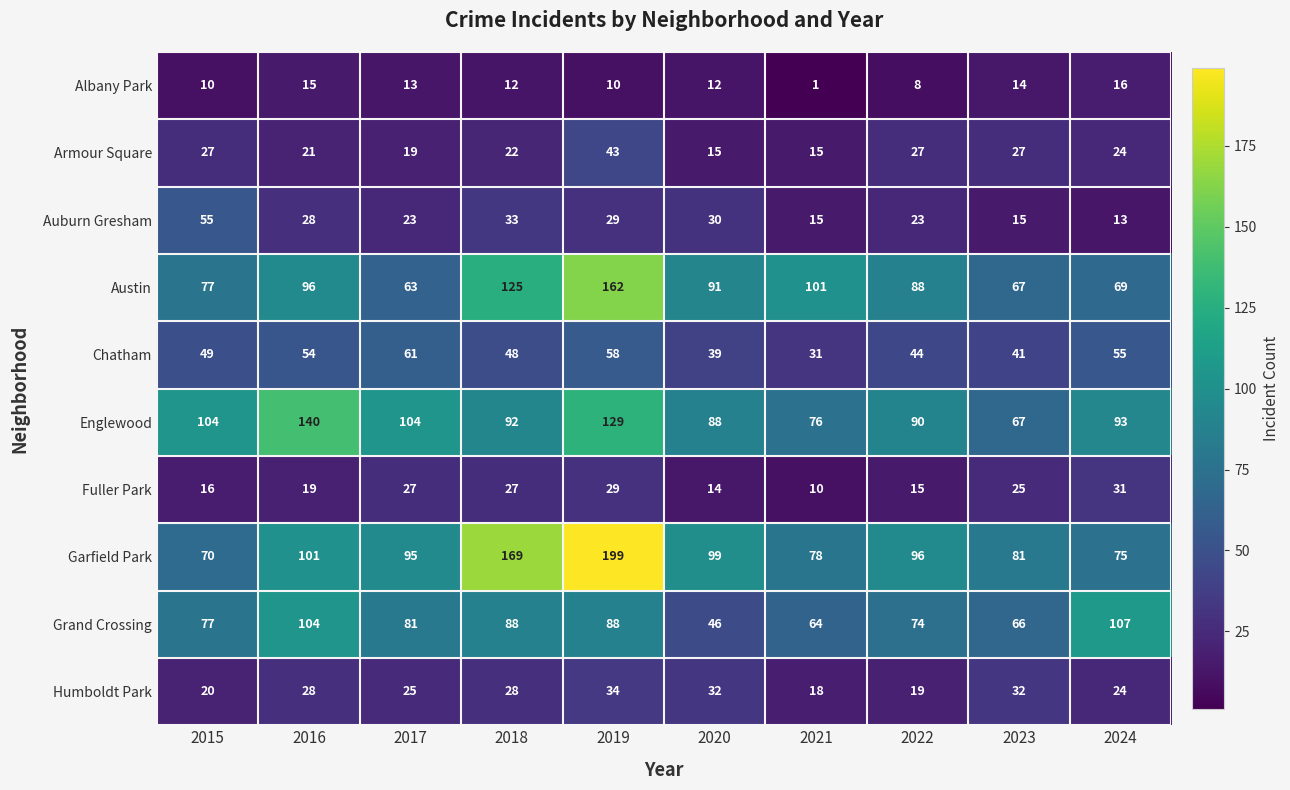

What value does the Austin series have at 2022, to the nearest 10?

90